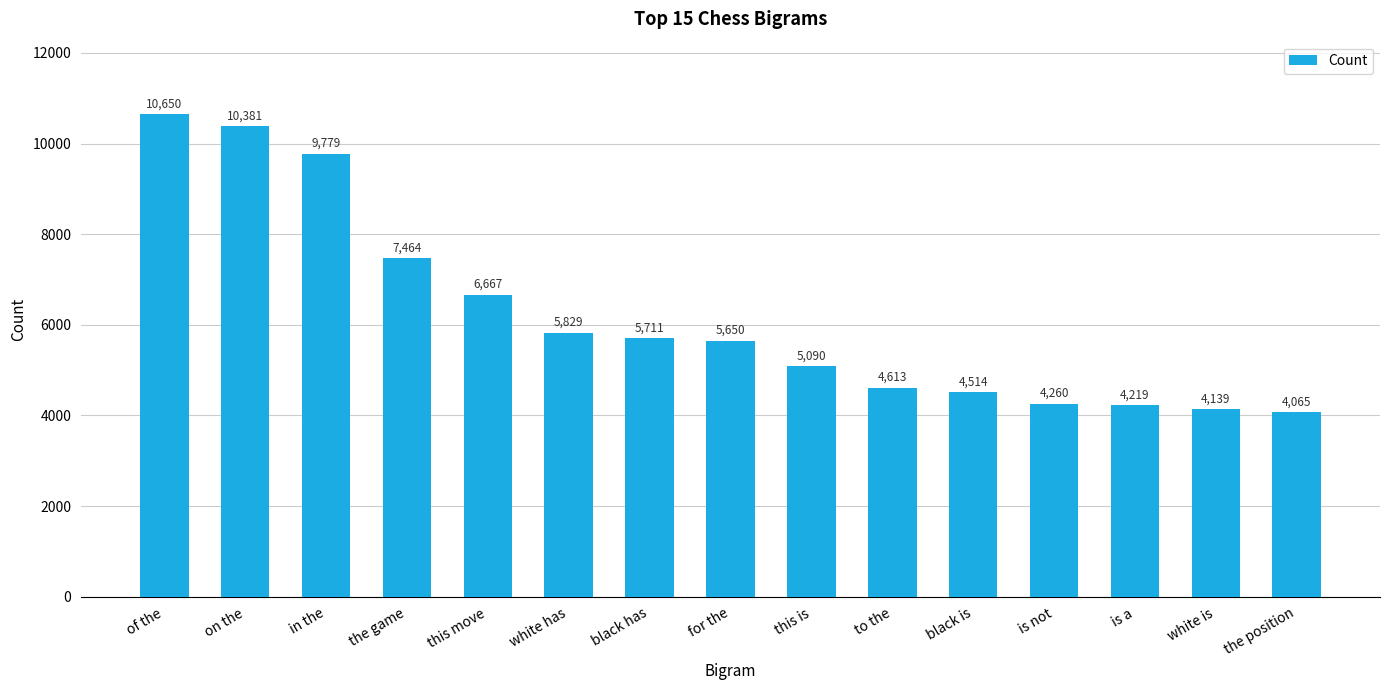

Reading left to right, transcribe all the data shown in this chart.

10650	10381	9779	7464	6667	5829	5711	5650	5090	4613	4514	4260	4219	4139	4065